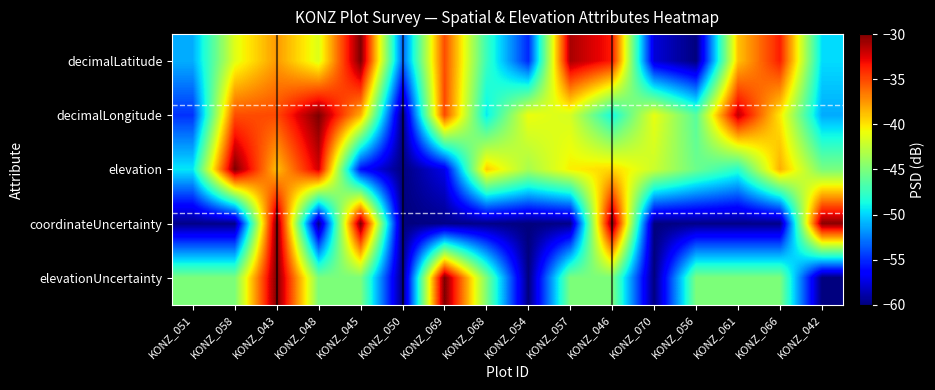

Reading left to right, what are all the values shown in this chart?

decimalLatitude: KONZ_051=-51.1	KONZ_058=-41.3	KONZ_043=-37.6	KONZ_048=-41.5	KONZ_045=-30.0	KONZ_050=-53.4	KONZ_069=-35.1	KONZ_068=-47.4	KONZ_054=-55.1	KONZ_057=-31.2	KONZ_046=-33.5	KONZ_070=-57.6	KONZ_056=-60.0	KONZ_061=-38.9	KONZ_066=-33.6	KONZ_042=-49.8
decimalLongitude: KONZ_051=-54.8	KONZ_058=-35.2	KONZ_043=-35.1	KONZ_048=-30.0	KONZ_045=-38.2	KONZ_050=-60.0	KONZ_069=-35.0	KONZ_068=-49.3	KONZ_054=-40.9	KONZ_057=-41.8	KONZ_046=-48.8	KONZ_070=-41.0	KONZ_056=-46.3	KONZ_061=-31.7	KONZ_066=-40.1	KONZ_042=-51.2
elevation: KONZ_051=-49.4	KONZ_058=-30.0	KONZ_043=-38.8	KONZ_048=-32.2	KONZ_045=-55.9	KONZ_050=-60.0	KONZ_069=-57.2	KONZ_068=-39.2	KONZ_054=-43.4	KONZ_057=-40.3	KONZ_046=-39.6	KONZ_070=-42.1	KONZ_056=-45.6	KONZ_061=-48.0	KONZ_066=-38.3	KONZ_042=-45.1
coordinateUncertainty: KONZ_051=-59.7	KONZ_058=-59.7	KONZ_043=-30.0	KONZ_048=-59.7	KONZ_045=-30.0	KONZ_050=-60.0	KONZ_069=-59.7	KONZ_068=-59.7	KONZ_054=-60.0	KONZ_057=-59.7	KONZ_046=-30.0	KONZ_070=-60.0	KONZ_056=-59.7	KONZ_061=-59.7	KONZ_066=-59.7	KONZ_042=-30.3
elevationUncertainty: KONZ_051=-45.0	KONZ_058=-45.0	KONZ_043=-30.0	KONZ_048=-45.0	KONZ_045=-45.0	KONZ_050=-60.0	KONZ_069=-30.0	KONZ_068=-45.0	KONZ_054=-60.0	KONZ_057=-45.0	KONZ_046=-45.0	KONZ_070=-60.0	KONZ_056=-45.0	KONZ_061=-45.0	KONZ_066=-45.0	KONZ_042=-60.0